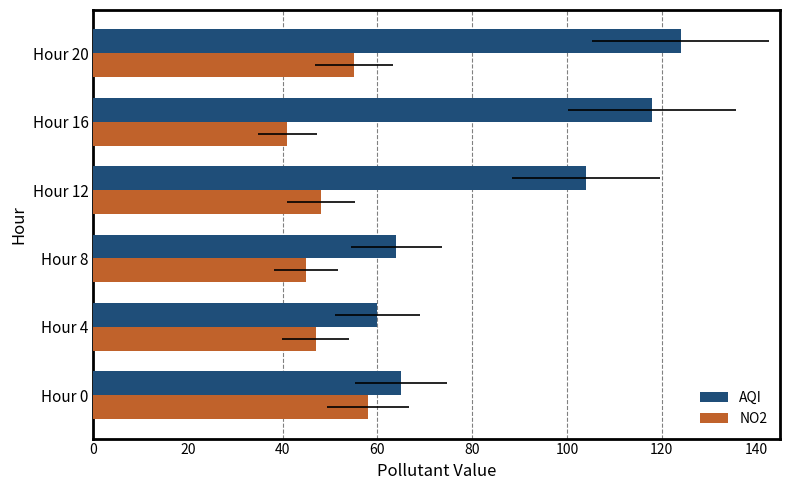

What is the maximum value for NO2?

58